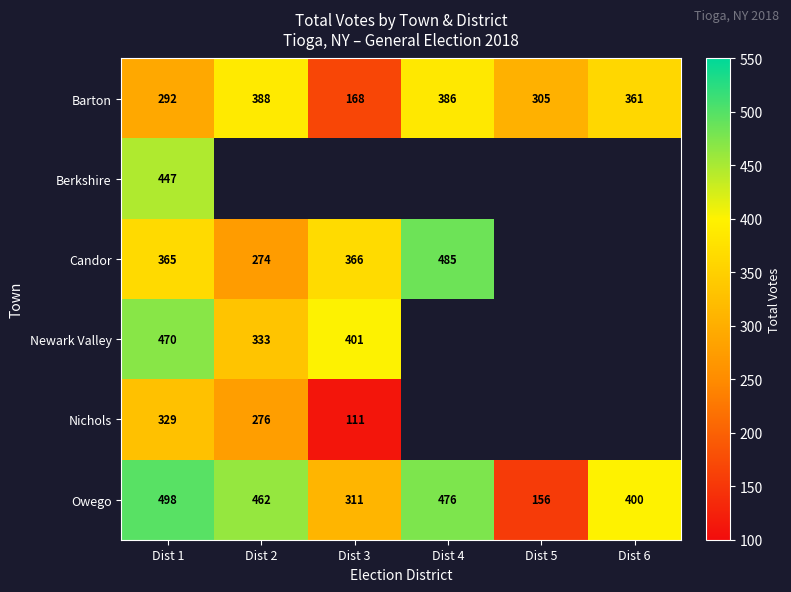

Which label corresponds to the smallest value in the chart?

Dist 3